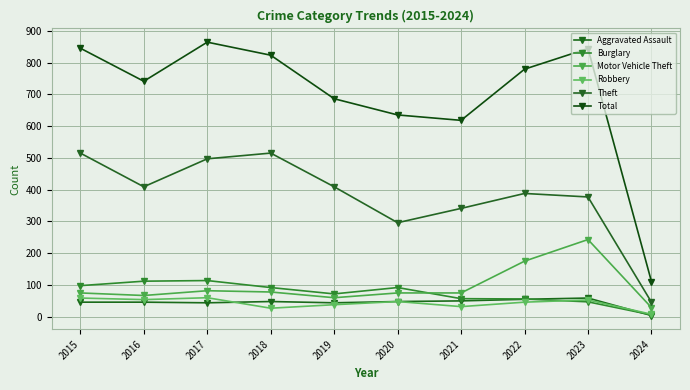

Reading left to right, transcribe all the data shown in this chart.

Aggravated Assault: 2015=46	2016=46	2017=44	2018=48	2019=44	2020=48	2021=50	2022=55	2023=59	2024=4
Burglary: 2015=98	2016=112	2017=114	2018=92	2019=72	2020=92	2021=57	2022=56	2023=47	2024=6
Motor Vehicle Theft: 2015=75	2016=67	2017=82	2018=78	2019=60	2020=75	2021=75	2022=175	2023=243	2024=29
Robbery: 2015=59	2016=54	2017=60	2018=27	2019=38	2020=48	2021=32	2022=46	2023=53	2024=8
Theft: 2015=515	2016=409	2017=497	2018=515	2019=409	2020=296	2021=341	2022=388	2023=377	2024=46
Total: 2015=845	2016=741	2017=864	2018=823	2019=686	2020=635	2021=618	2022=779	2023=844	2024=111